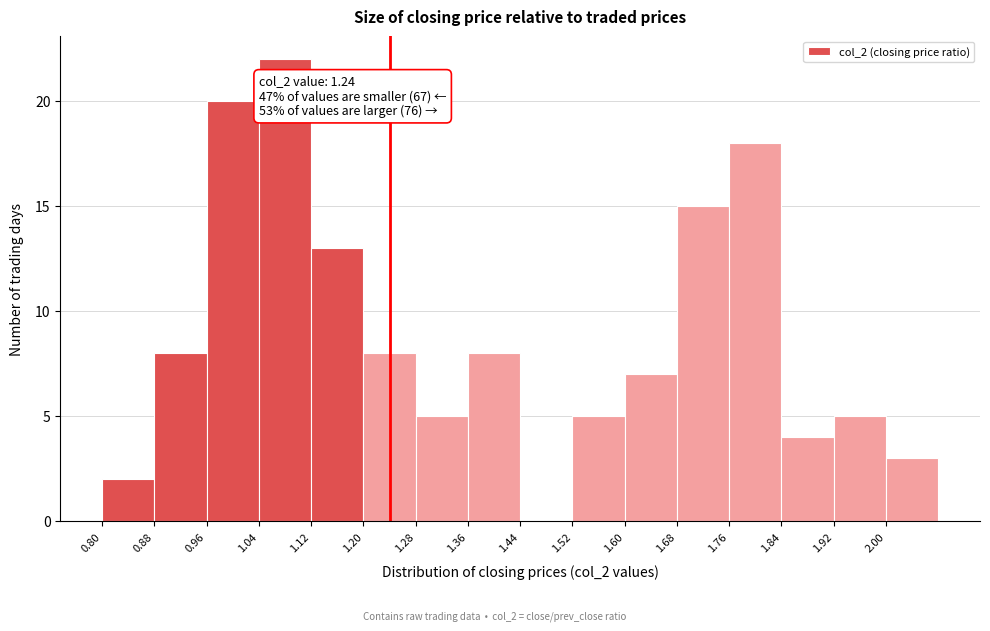

Which range on the x-axis has the tallest bar?

1.04 to 1.12